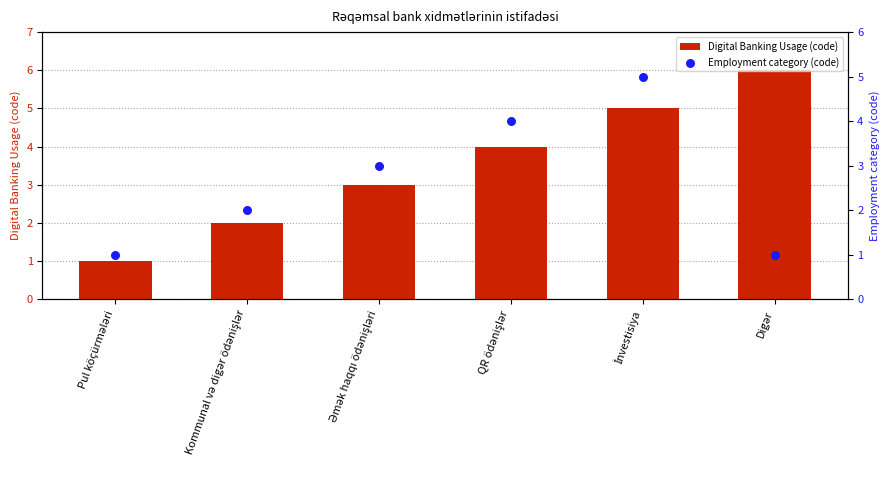

Which series has the largest total across all categories?

Digital Banking Usage (code)